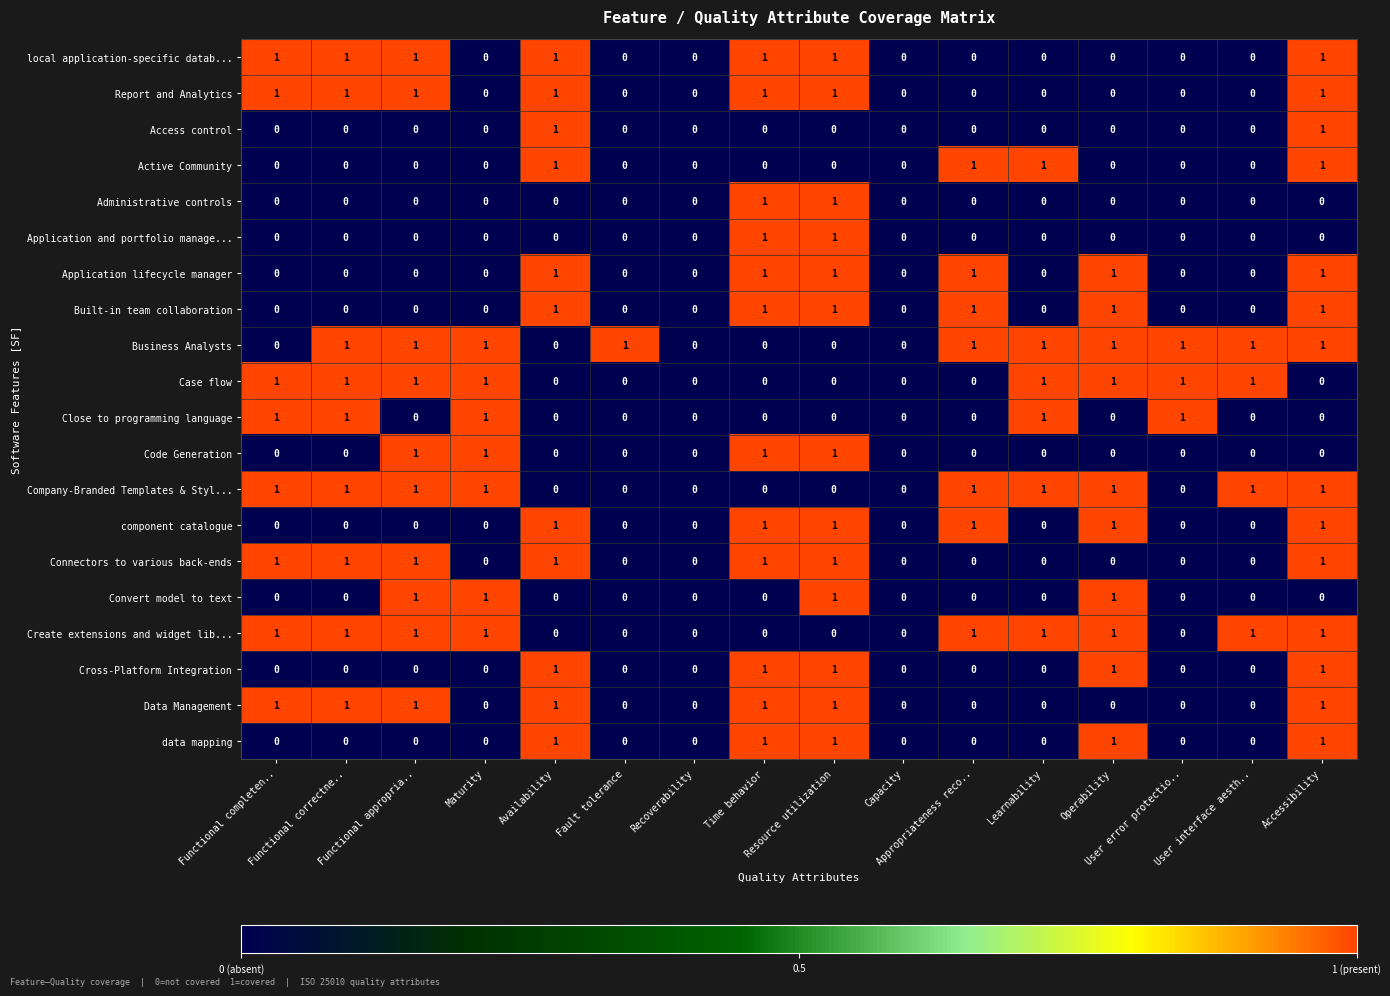

How many Convert model to text values are between 0 and 1?

16